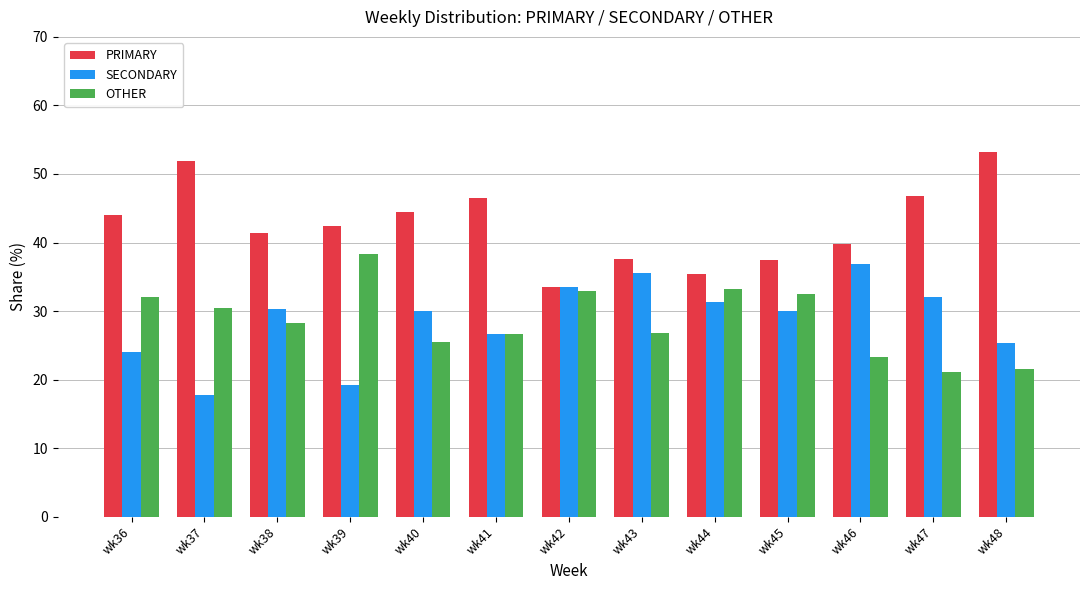

What is the difference between the maximum and minimum values in the PRIMARY series?

19.6